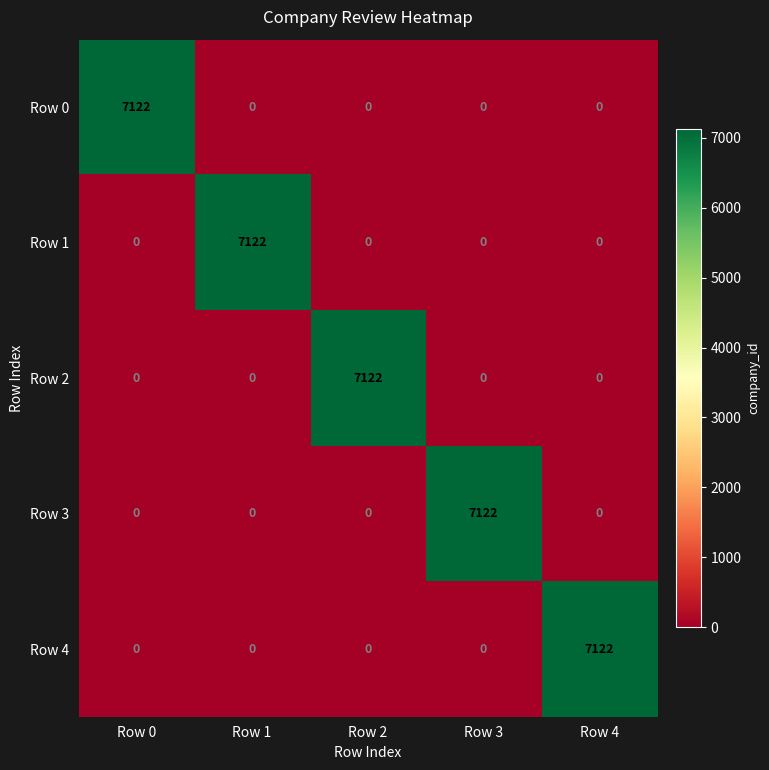

The Row 3 series shows 3218 at Row 0. True or false?

False